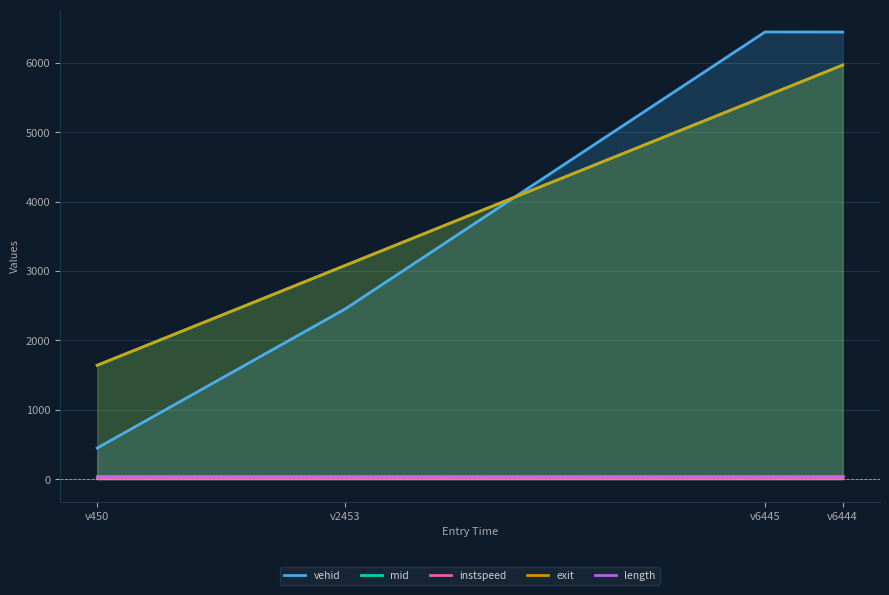

Which series has the largest total across all categories?

exit